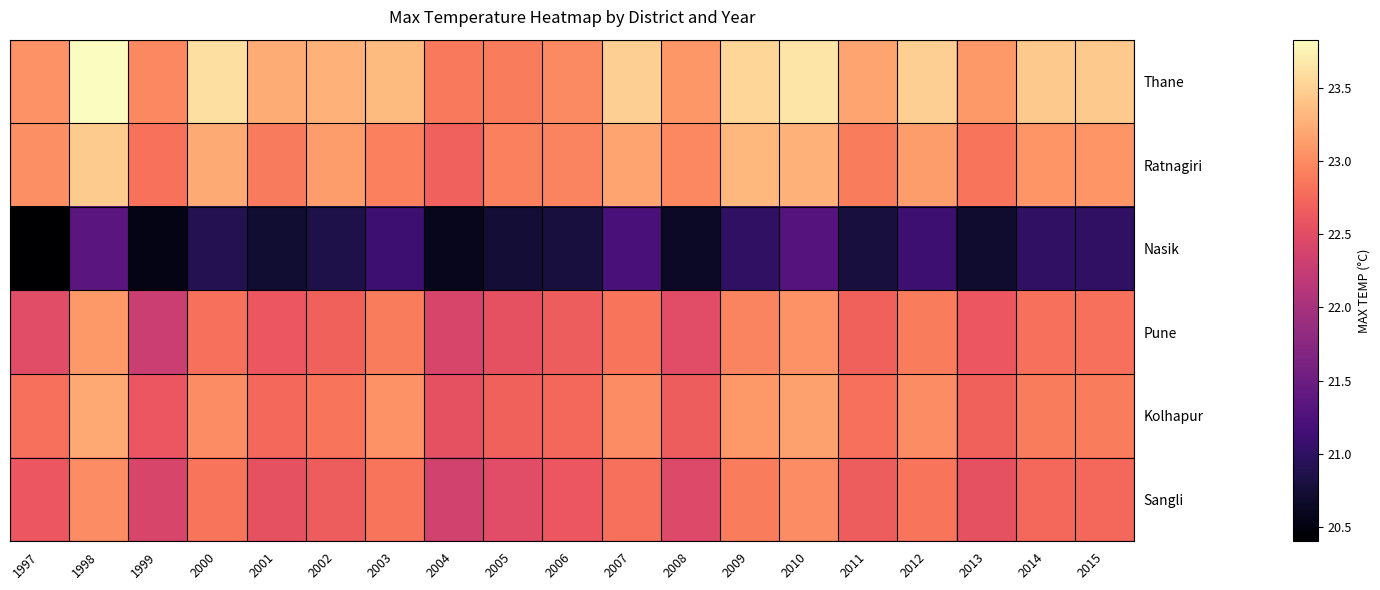

Which series has the largest range (max minus min)?

Thane